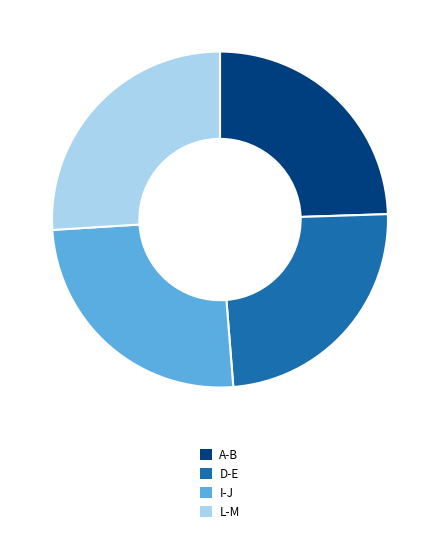

Count the number of slices in the pie.

4